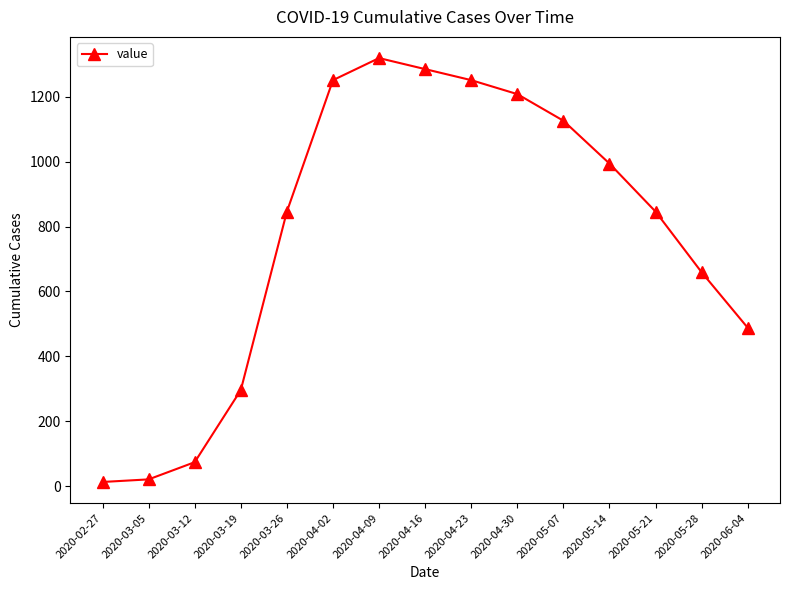

How many distinct data groups are displayed?

1